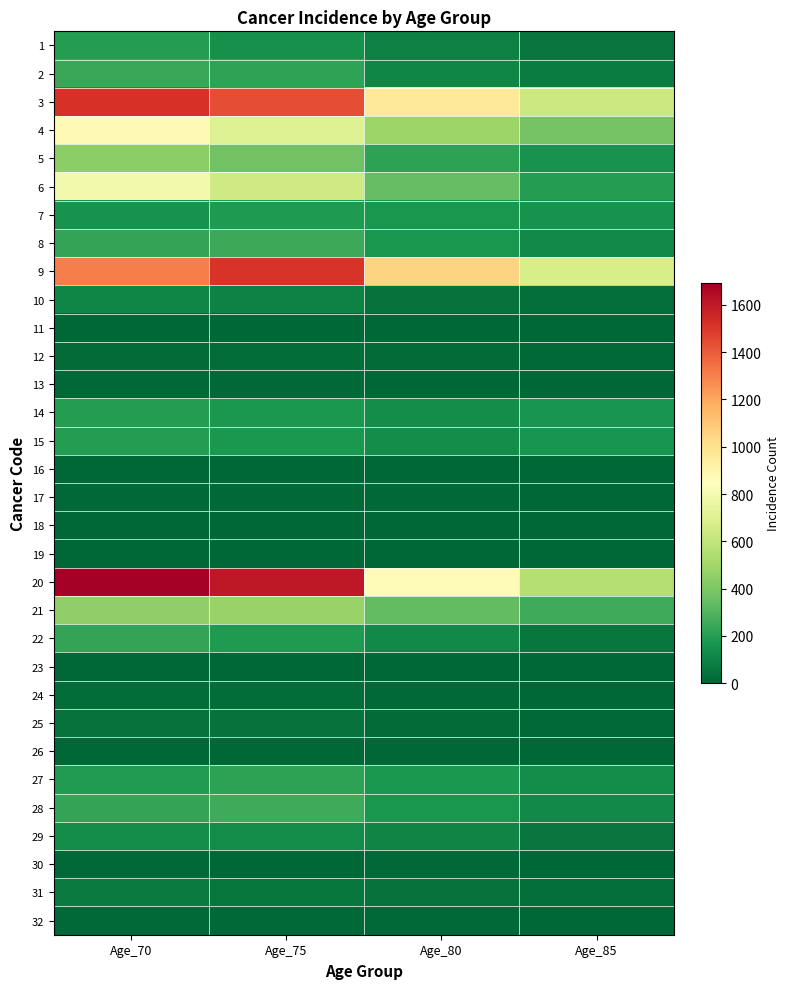

What is the total value across all series at Age_80?

5827